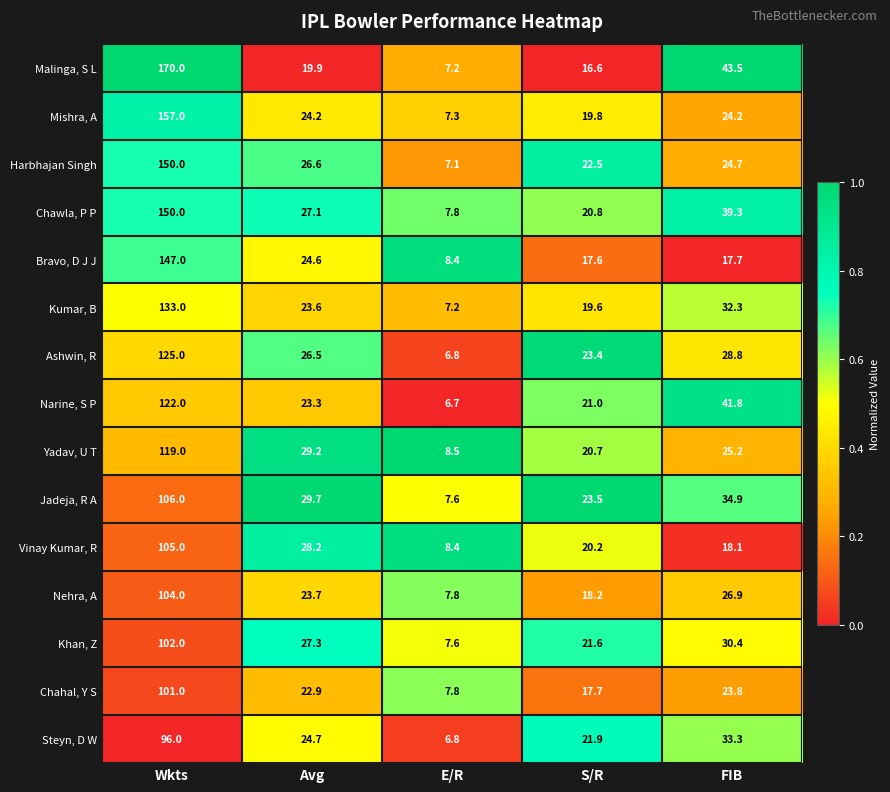

Between Avg and S/R, which series saw the biggest shift?

Yadav, U T